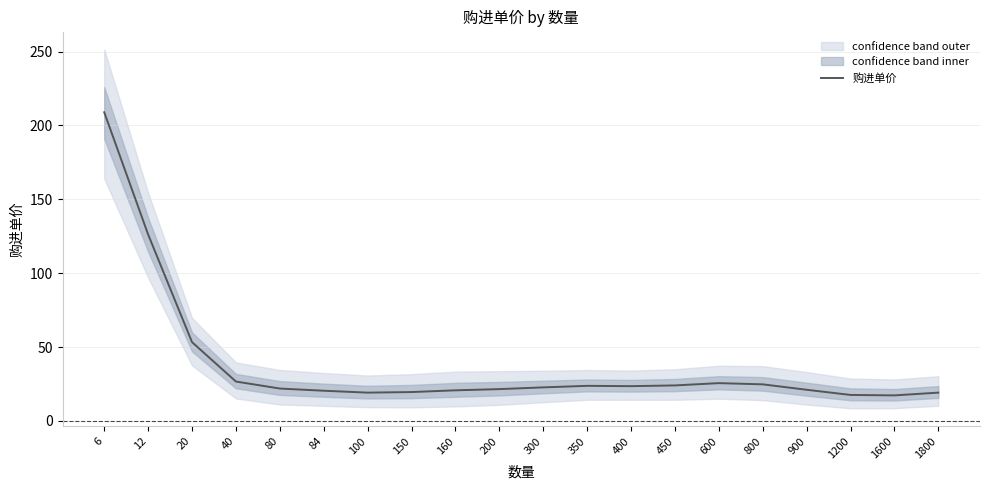

True or false: the data has more than 2 interior local peaks.

False